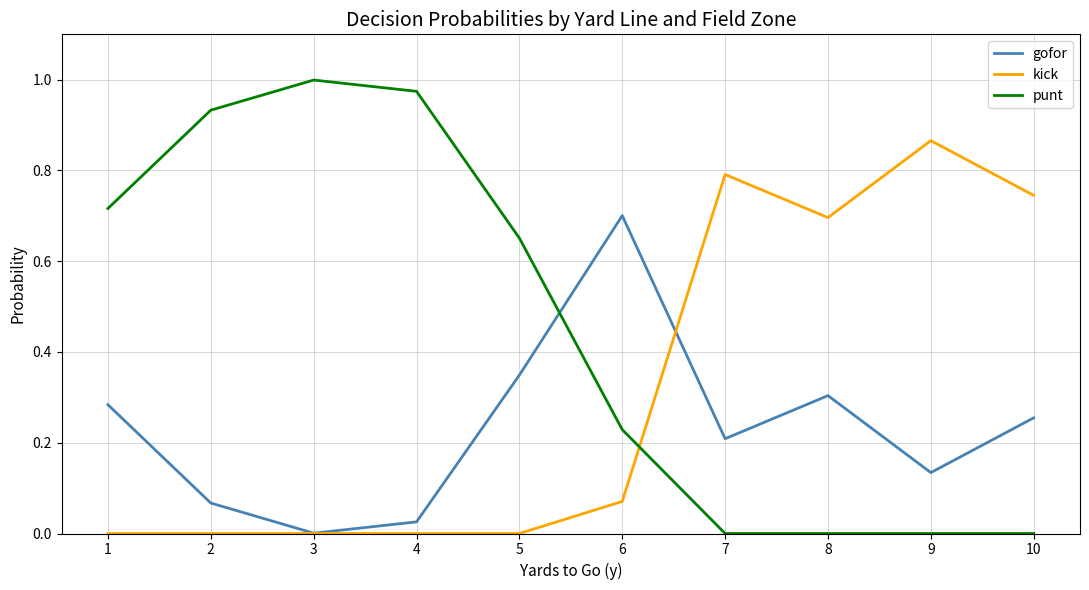

Is the value of punt at 7 greater than the value of gofor at 7?

No